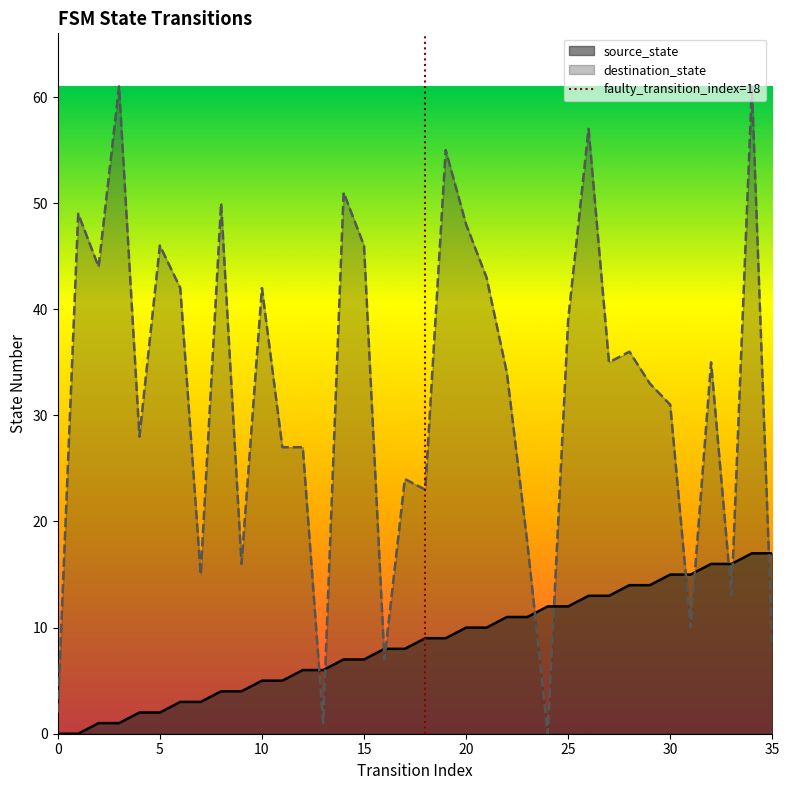

What is the maximum value for source_state?

17